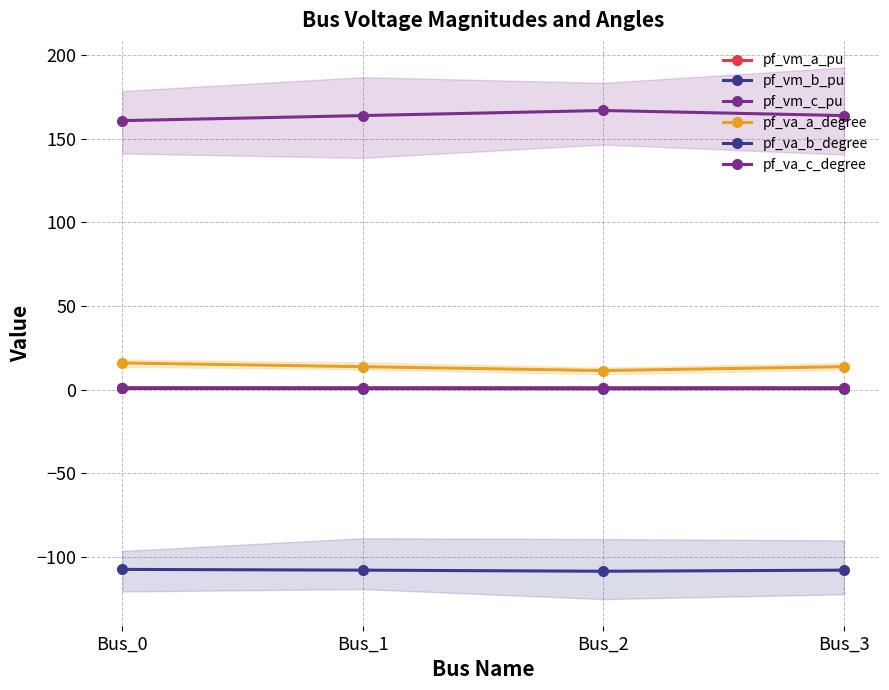

True or false: pf_vm_a_pu and pf_vm_b_pu intersect in this chart.

False